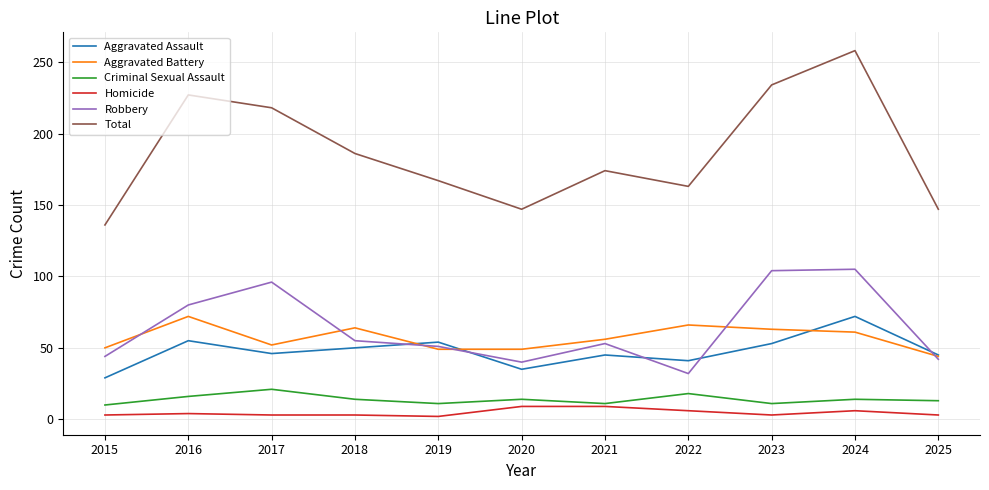

At which category does the chart reach its peak across all series?

2024